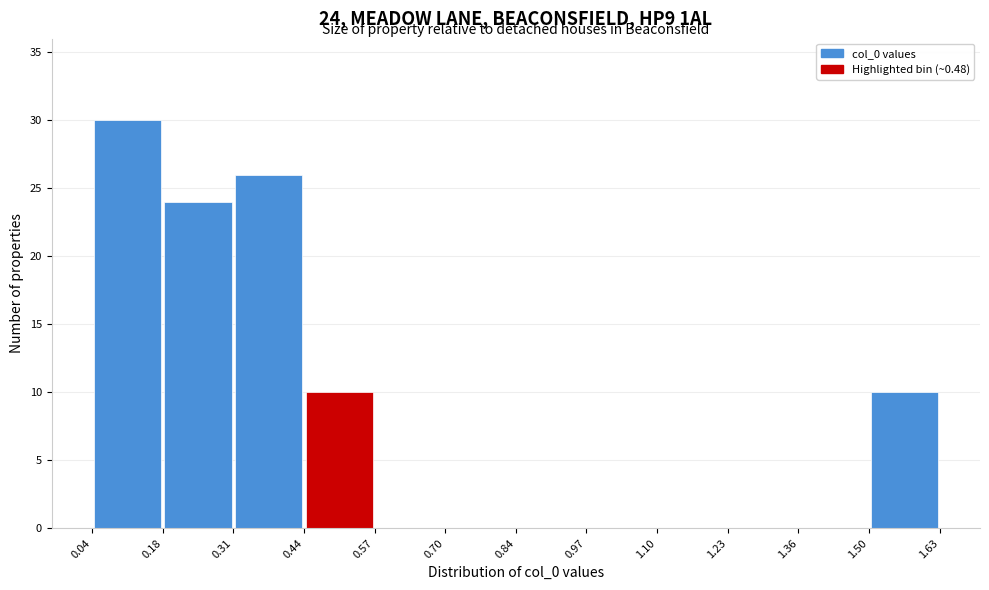

Which range on the x-axis has the tallest bar?

0.04 to 0.18